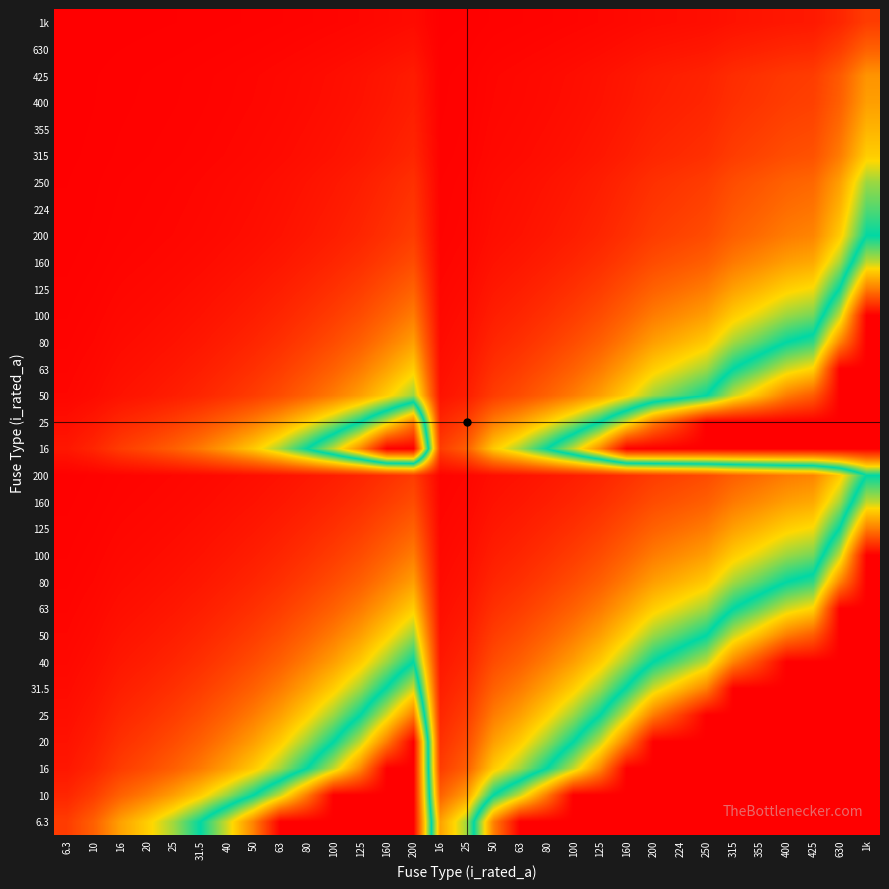

Between 63 and 63, which is larger?

63